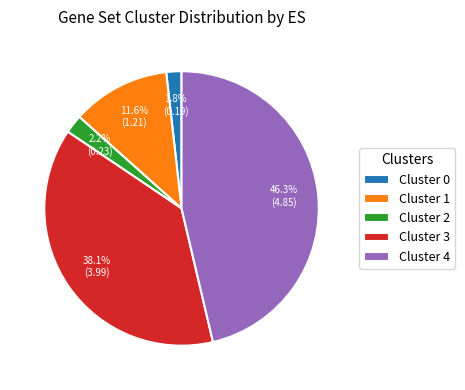

What percentage do Cluster 3 and Cluster 4 together represent?

84.4%